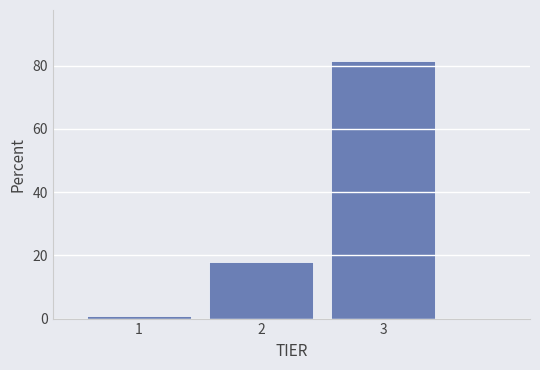

Which range on the x-axis has the tallest bar?

2.5 to 3.5